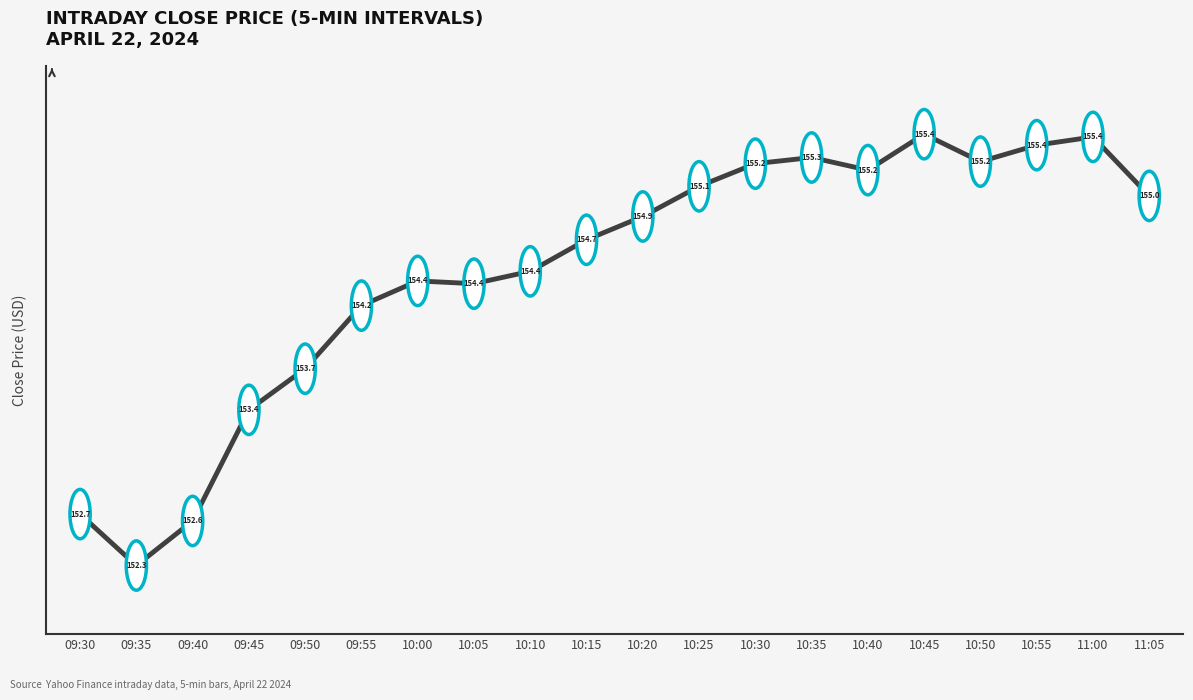

Is it true that the value at 09:35 is 209.3?

False